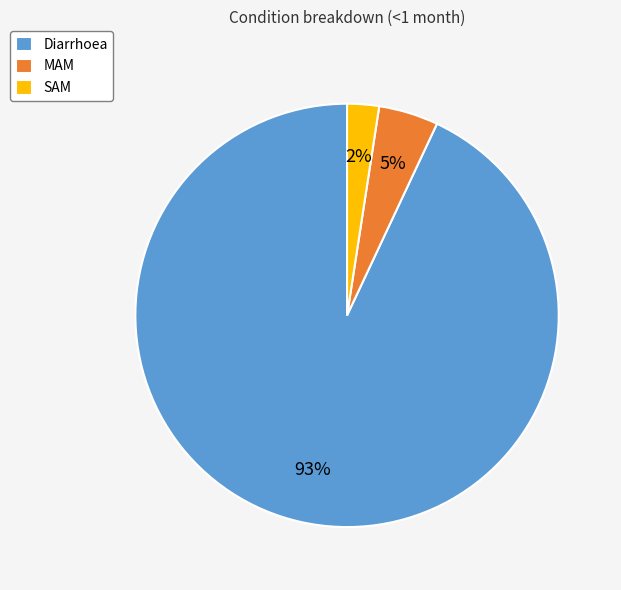

Do Diarrhoea and MAM together represent more than half of the pie?

Yes